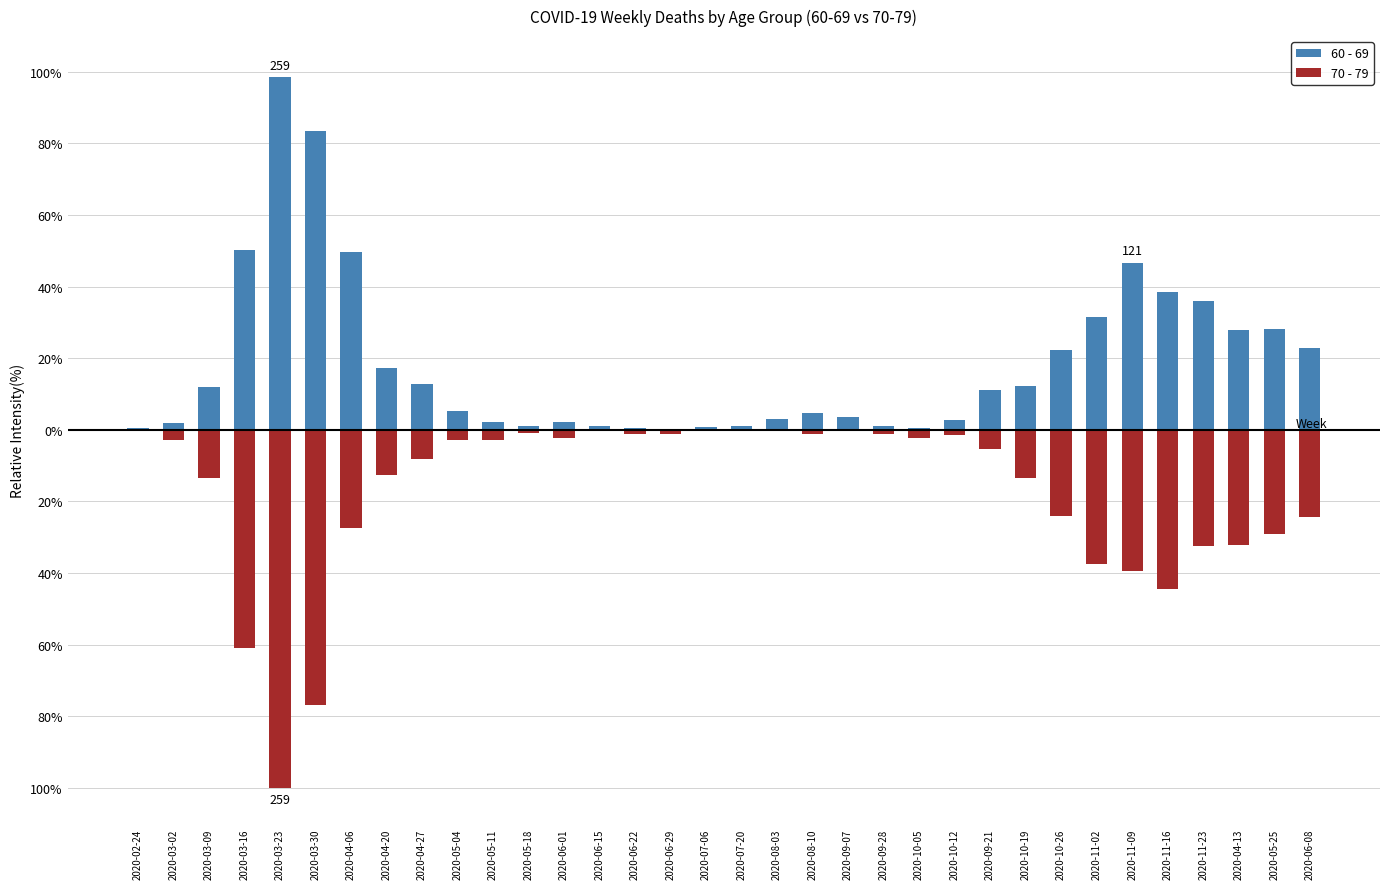

What is the smallest value displayed?

-100.0